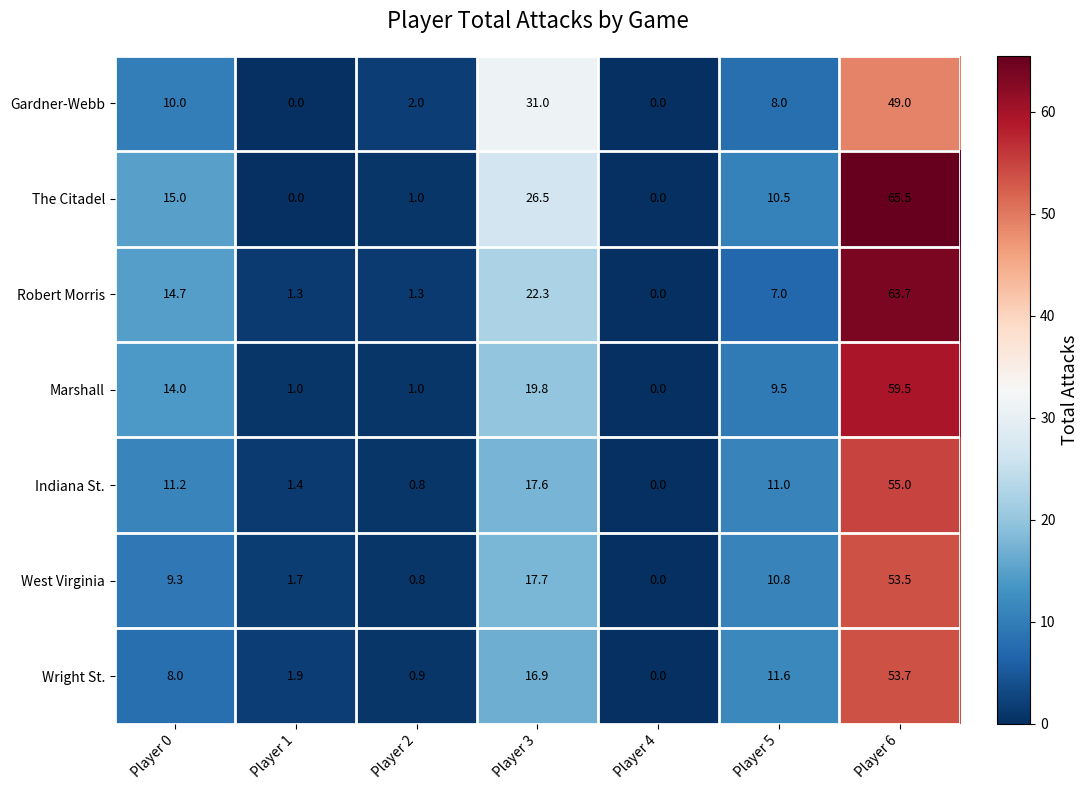

What is the difference between the highest and lowest values at Player 5?

4.6